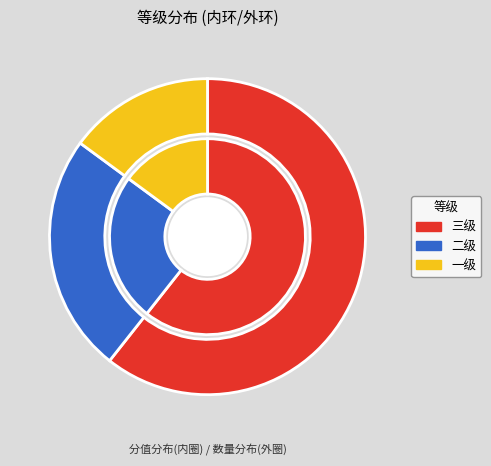

Does 三级 represent more than half of the total?

Yes